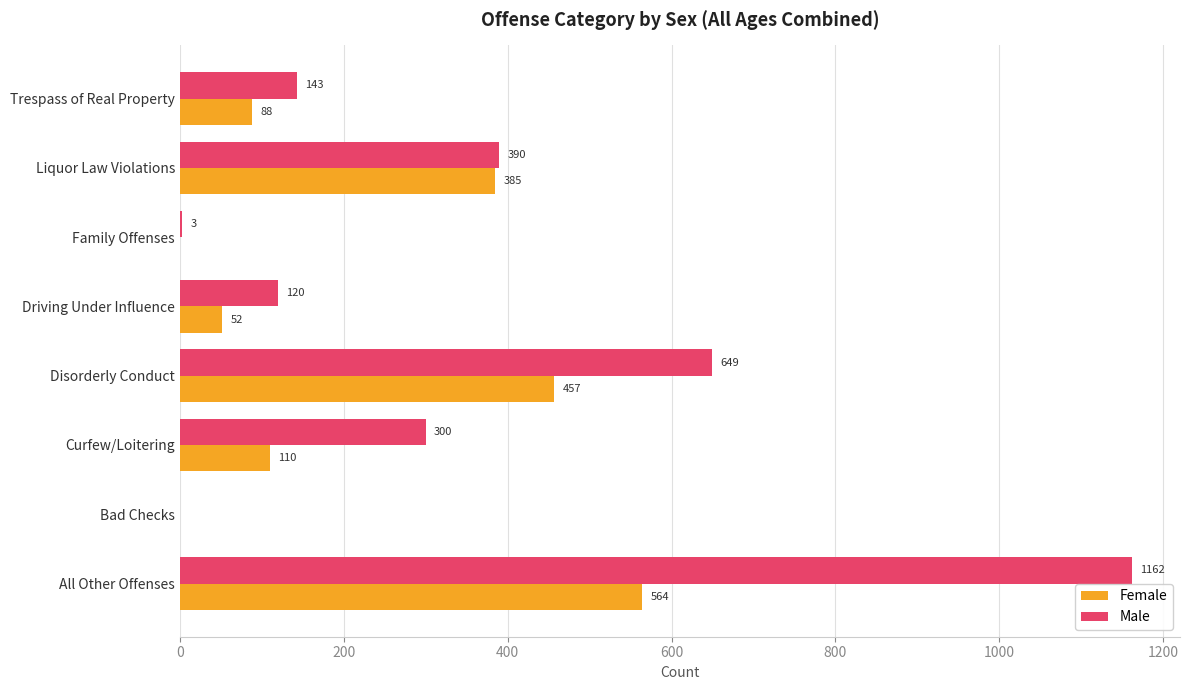

Between Family Offenses and Trespass of Real Property, which series saw the biggest shift?

Male